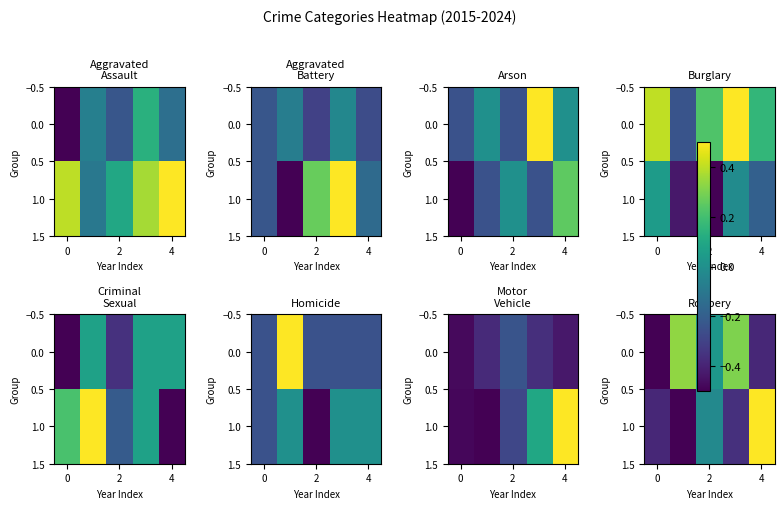

What is the difference between the maximum and second lowest values in the 0.0 series?

0.7